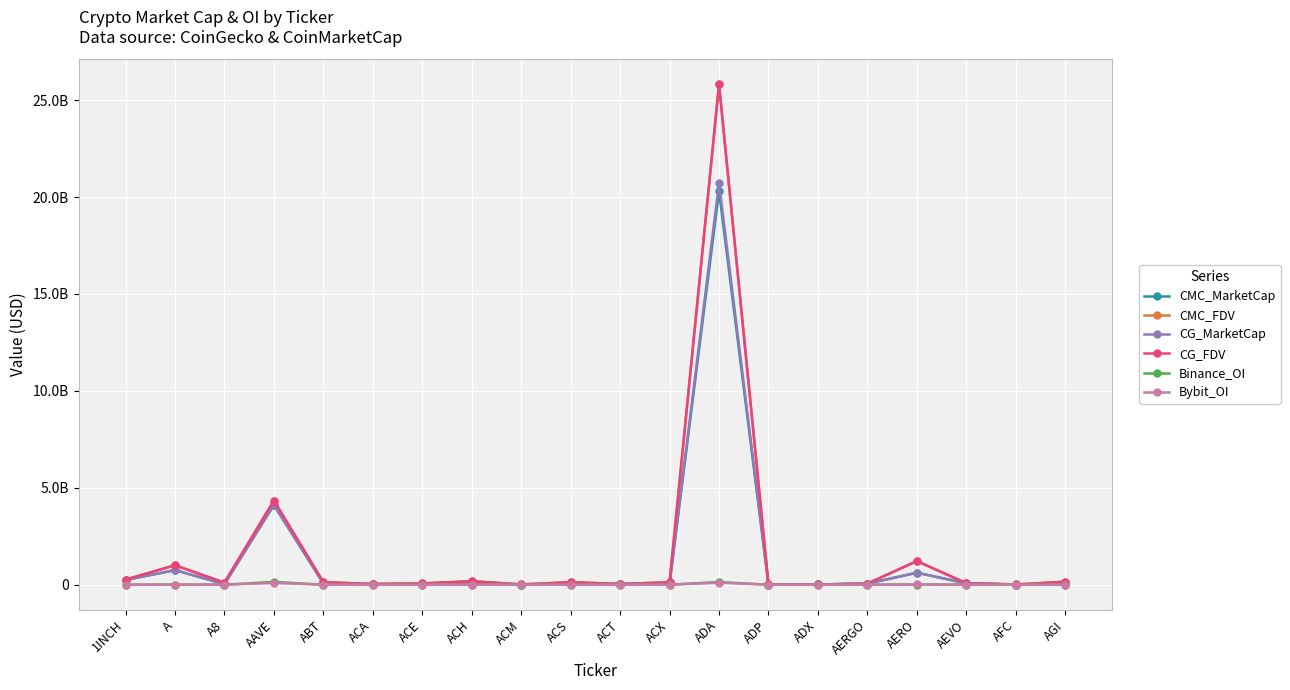

What is the difference between the second highest and minimum values in the Binance_OI series?

135844964